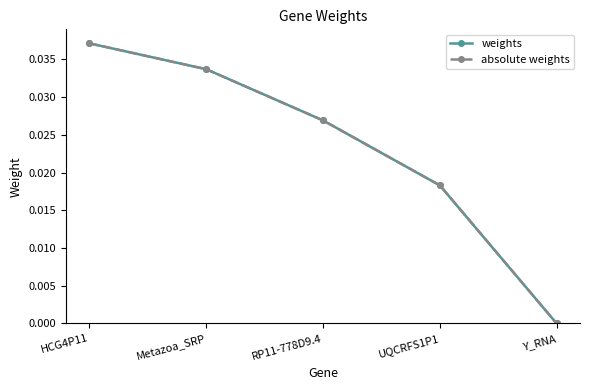

True or false: absolute weights and weights intersect in this chart.

False